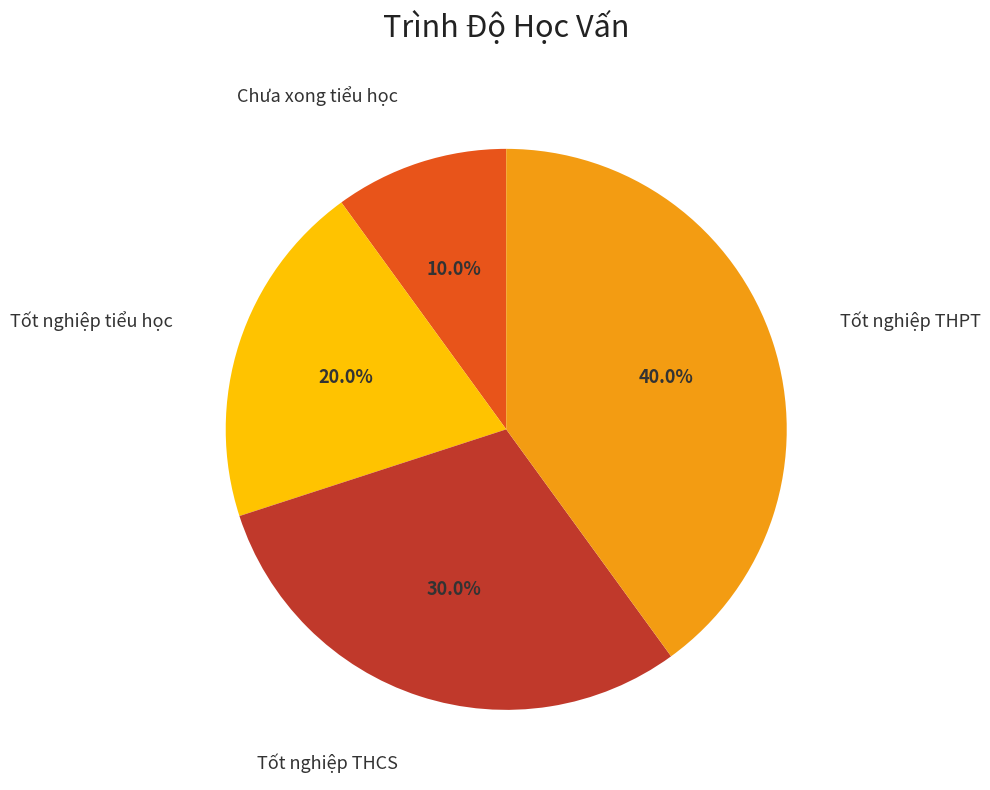

Is there a majority slice in this chart?

No